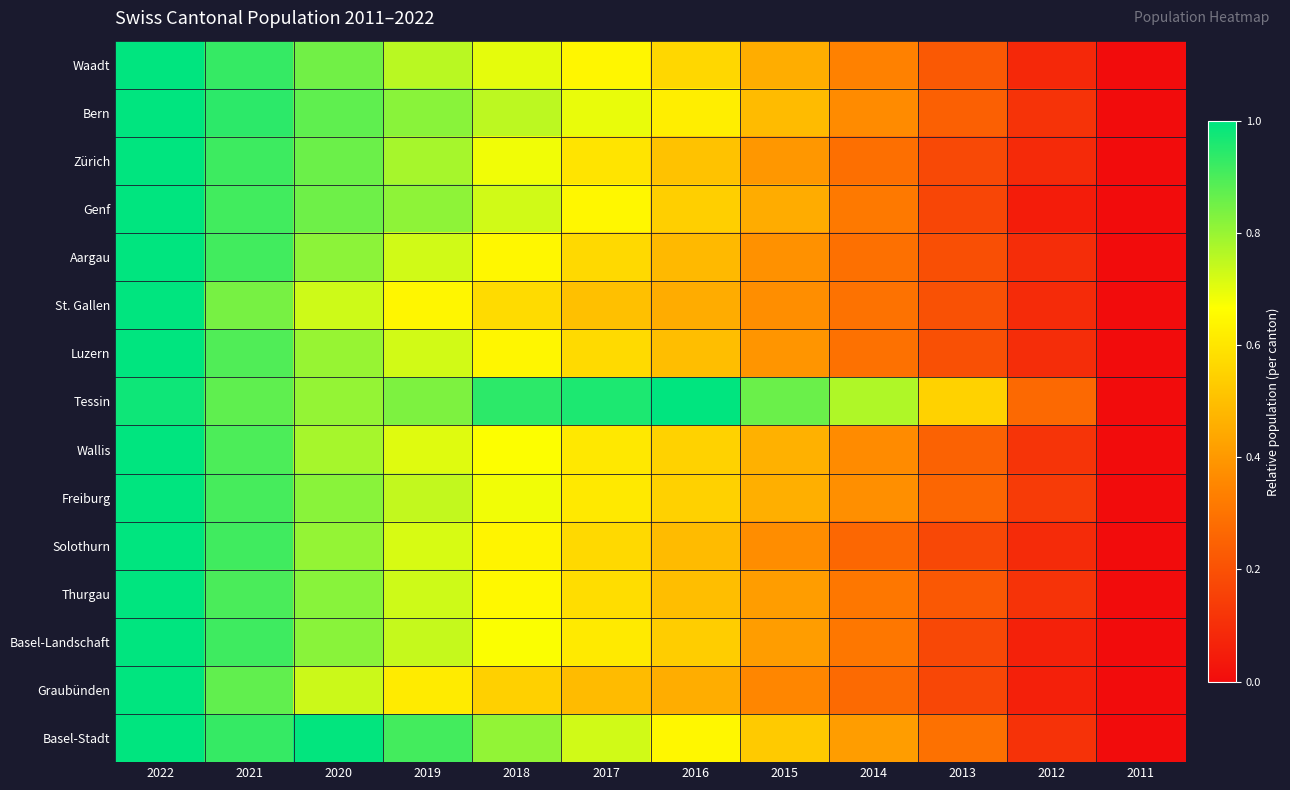

Reading left to right, what are all the values shown in this chart?

Waadt: 2022=1.0	2021=0.9	2020=0.9	2019=0.8	2018=0.7	2017=0.6	2016=0.6	2015=0.5	2014=0.3	2013=0.2	2012=0.1	2011=0.0
Bern: 2022=1.0	2021=0.9	2020=0.9	2019=0.8	2018=0.8	2017=0.7	2016=0.6	2015=0.5	2014=0.4	2013=0.2	2012=0.1	2011=0.0
Zürich: 2022=1.0	2021=0.9	2020=0.9	2019=0.8	2018=0.7	2017=0.6	2016=0.5	2015=0.4	2014=0.3	2013=0.2	2012=0.1	2011=0.0
Genf: 2022=1.0	2021=0.9	2020=0.9	2019=0.8	2018=0.7	2017=0.6	2016=0.5	2015=0.5	2014=0.3	2013=0.2	2012=0.0	2011=0.0
Aargau: 2022=1.0	2021=0.9	2020=0.8	2019=0.7	2018=0.6	2017=0.6	2016=0.5	2015=0.4	2014=0.3	2013=0.2	2012=0.1	2011=0.0
St. Gallen: 2022=1.0	2021=0.8	2020=0.7	2019=0.6	2018=0.6	2017=0.5	2016=0.5	2015=0.4	2014=0.3	2013=0.2	2012=0.1	2011=0.0
Luzern: 2022=1.0	2021=0.9	2020=0.8	2019=0.7	2018=0.6	2017=0.6	2016=0.5	2015=0.4	2014=0.3	2013=0.2	2012=0.1	2011=0.0
Tessin: 2022=1.0	2021=0.9	2020=0.8	2019=0.8	2018=0.9	2017=1.0	2016=1.0	2015=0.9	2014=0.8	2013=0.6	2012=0.3	2011=0.0
Wallis: 2022=1.0	2021=0.9	2020=0.8	2019=0.7	2018=0.7	2017=0.6	2016=0.6	2015=0.5	2014=0.4	2013=0.2	2012=0.1	2011=0.0
Freiburg: 2022=1.0	2021=0.9	2020=0.8	2019=0.7	2018=0.7	2017=0.6	2016=0.5	2015=0.5	2014=0.4	2013=0.3	2012=0.1	2011=0.0
Solothurn: 2022=1.0	2021=0.9	2020=0.8	2019=0.7	2018=0.6	2017=0.6	2016=0.5	2015=0.4	2014=0.3	2013=0.2	2012=0.1	2011=0.0
Thurgau: 2022=1.0	2021=0.9	2020=0.8	2019=0.7	2018=0.7	2017=0.6	2016=0.5	2015=0.4	2014=0.3	2013=0.2	2012=0.1	2011=0.0
Basel-Landschaft: 2022=1.0	2021=0.9	2020=0.8	2019=0.7	2018=0.7	2017=0.6	2016=0.5	2015=0.4	2014=0.3	2013=0.2	2012=0.1	2011=0.0
Graubünden: 2022=1.0	2021=0.9	2020=0.7	2019=0.6	2018=0.5	2017=0.5	2016=0.5	2015=0.4	2014=0.3	2013=0.2	2012=0.1	2011=0.0
Basel-Stadt: 2022=1.0	2021=0.9	2020=1.0	2019=0.9	2018=0.8	2017=0.7	2016=0.6	2015=0.5	2014=0.4	2013=0.3	2012=0.1	2011=0.0